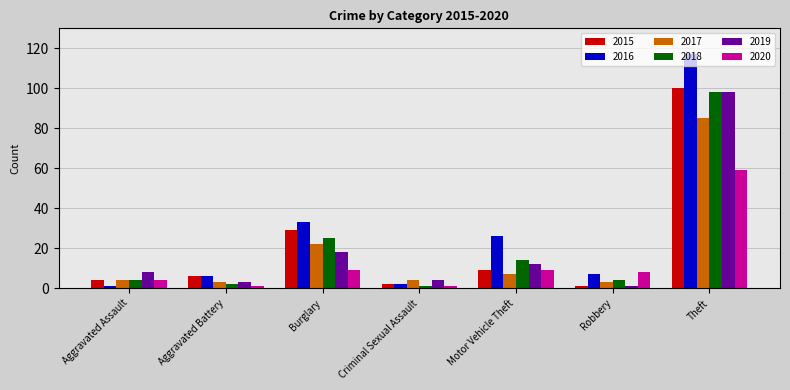

What position from the left is Aggravated Assault?

1